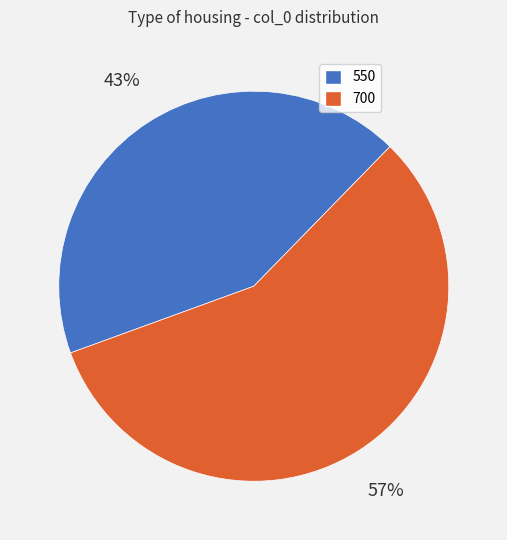

To the nearest percent, what is the average slice percentage?

50%